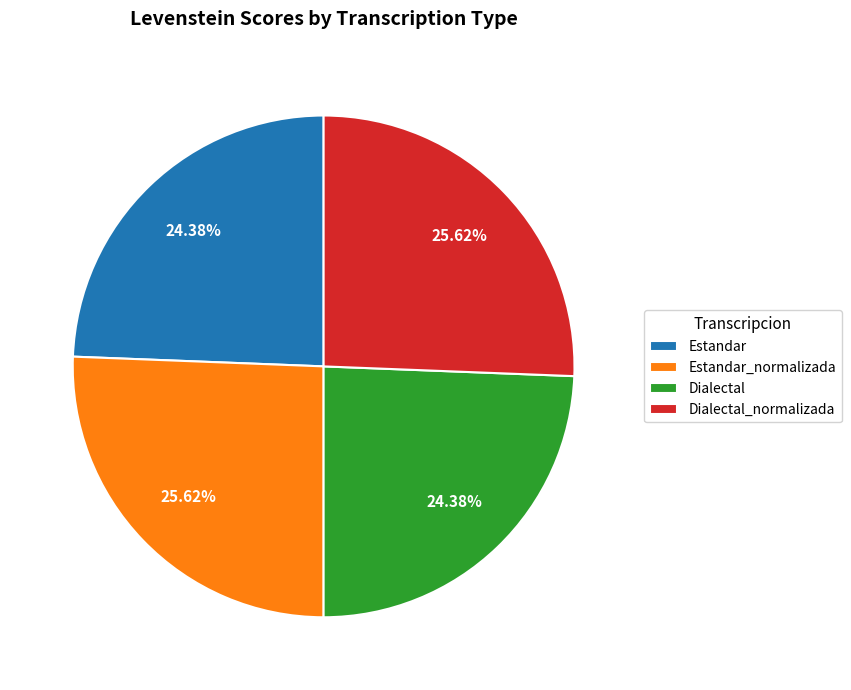

What is the ratio of the value at Estandar to the value at Estandar_normalizada?

1.0